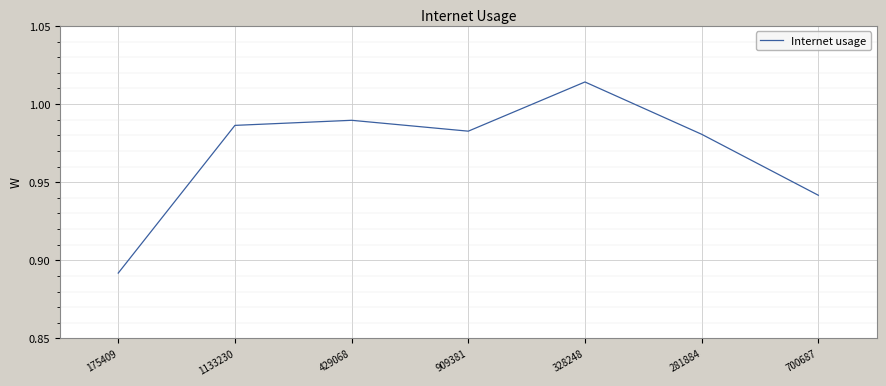

What is the sum of the values at 429068 and 700687?

1.9